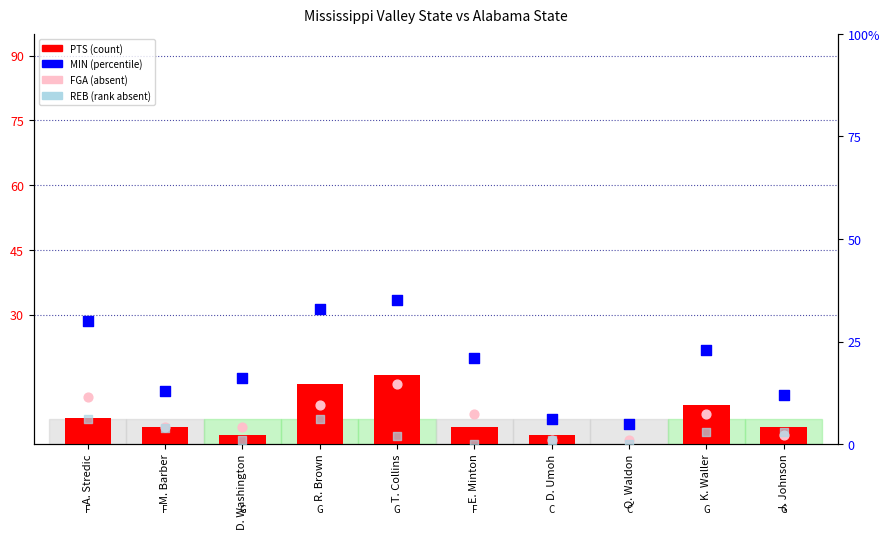

Which series has the largest total across all categories?

MIN